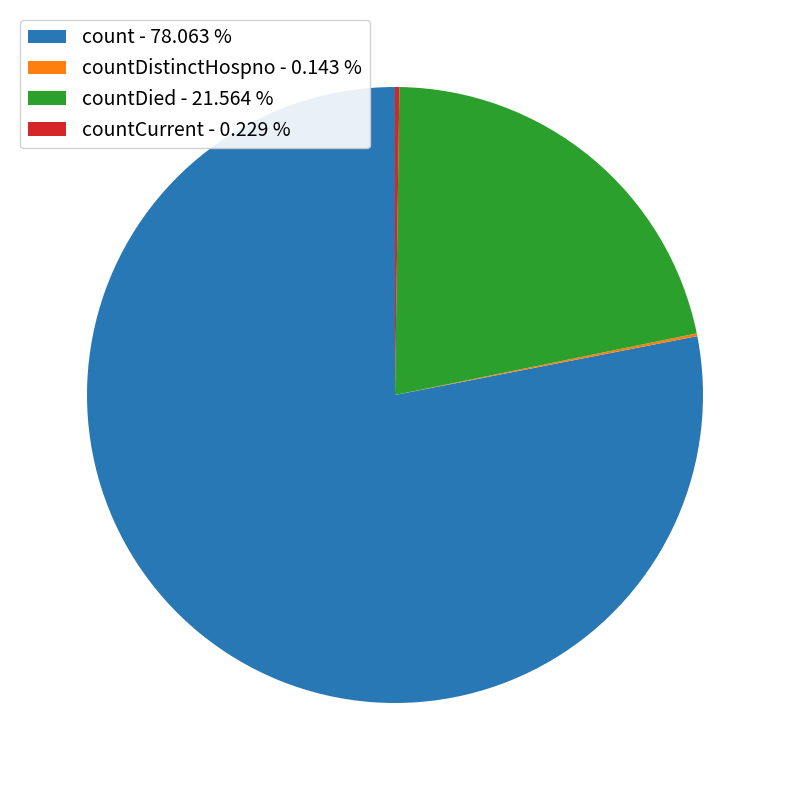

Which slice is the largest?

count - 78.063 %